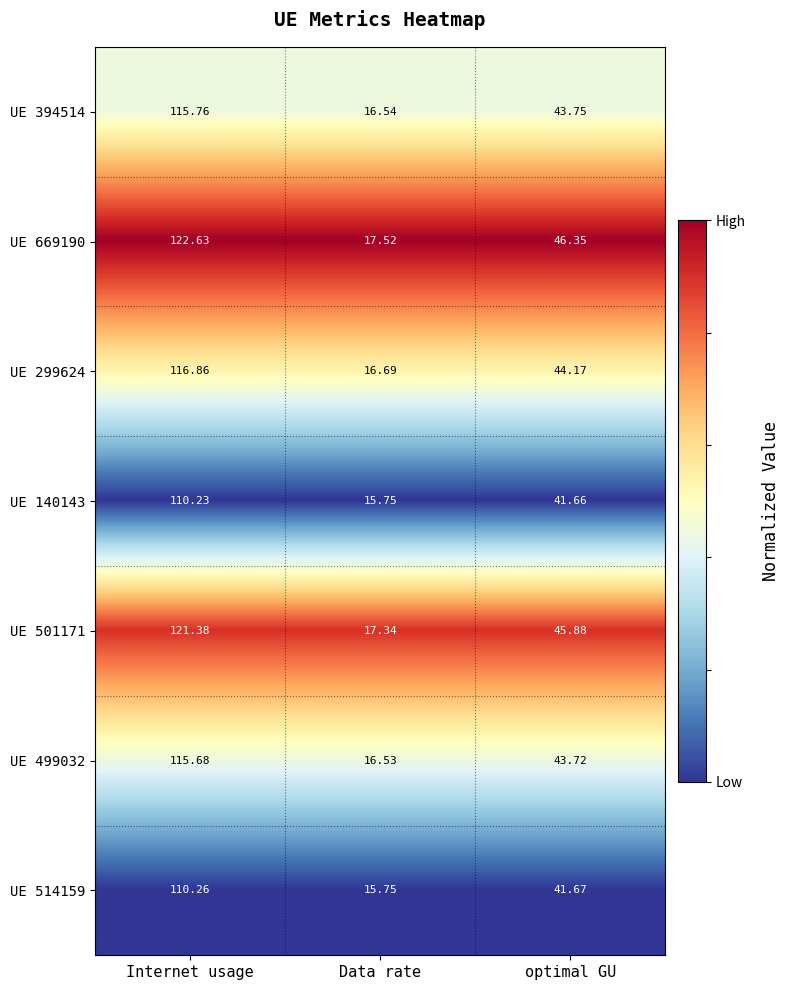

Is the value of UE 514159 at optimal GU greater than the value of UE 501171 at Data rate?

Yes